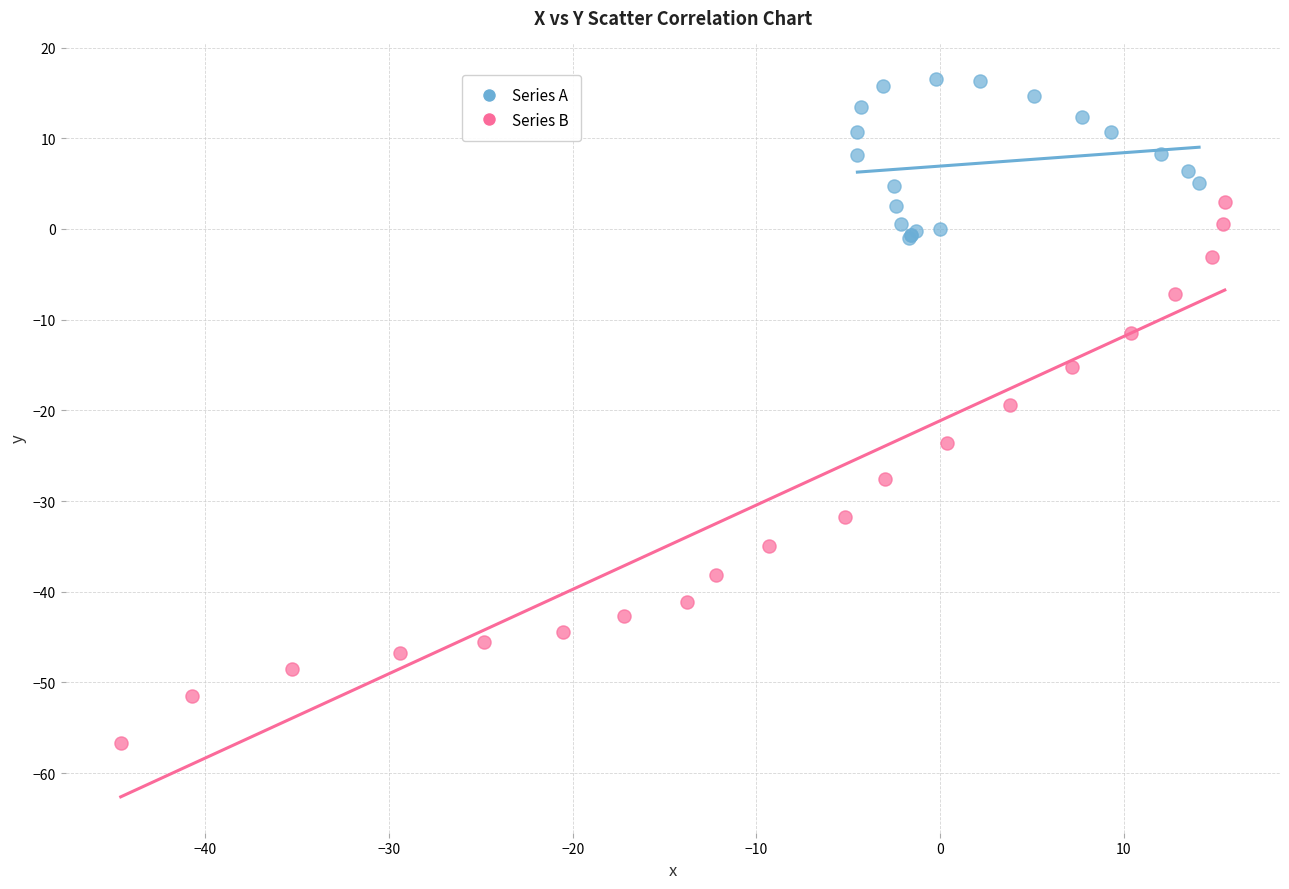

What are all the series names shown in the legend?

Series A, Series B